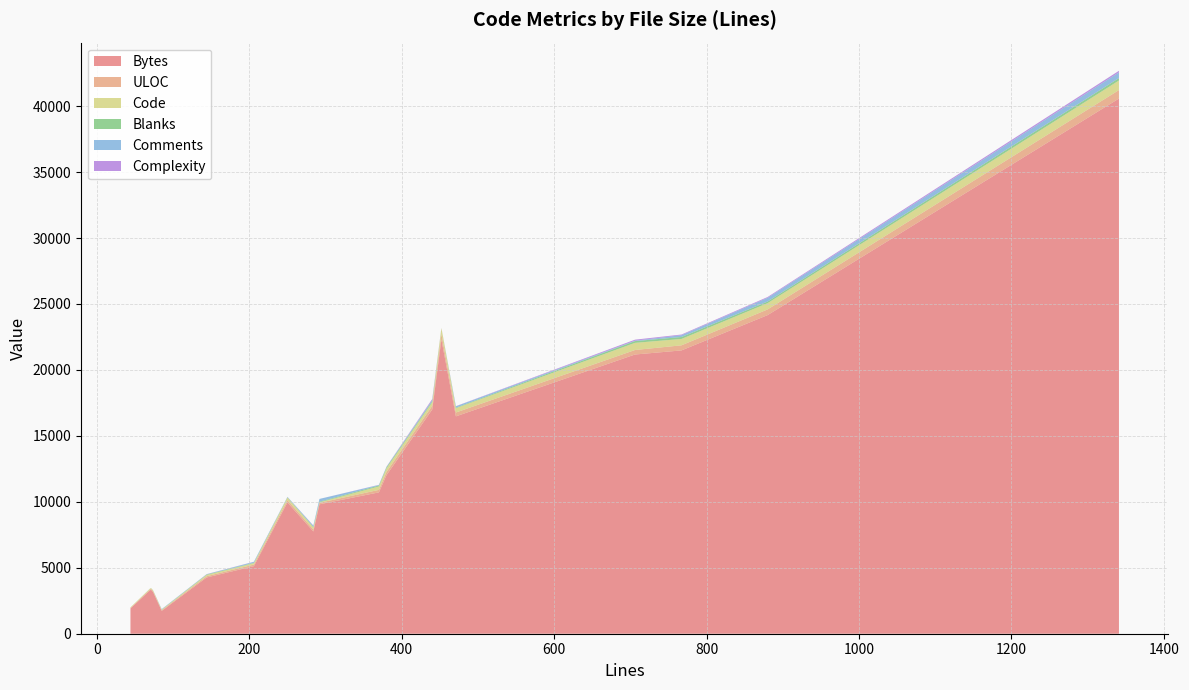

What is the highest value of the Bytes series?

40576